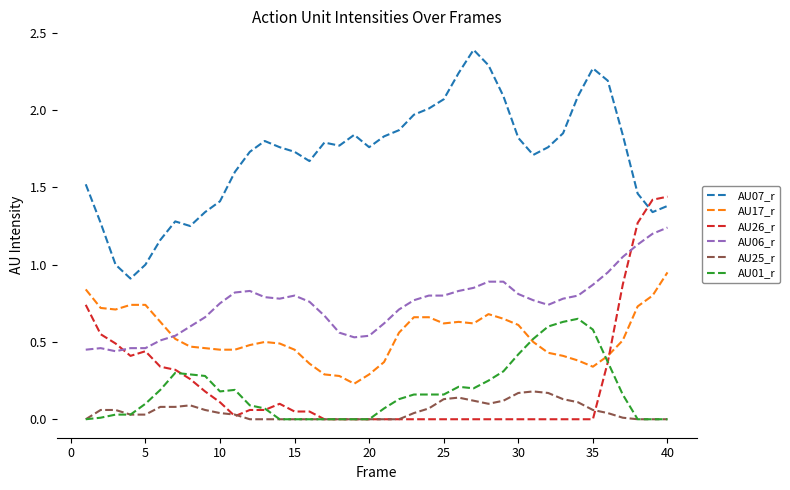

What are all the series names shown in the legend?

AU07_r, AU17_r, AU26_r, AU06_r, AU25_r, AU01_r